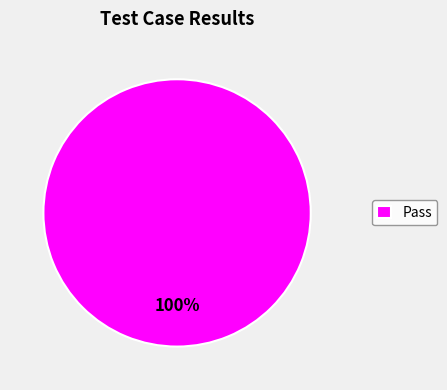

Rank the categories by value from lowest to highest.

Pass